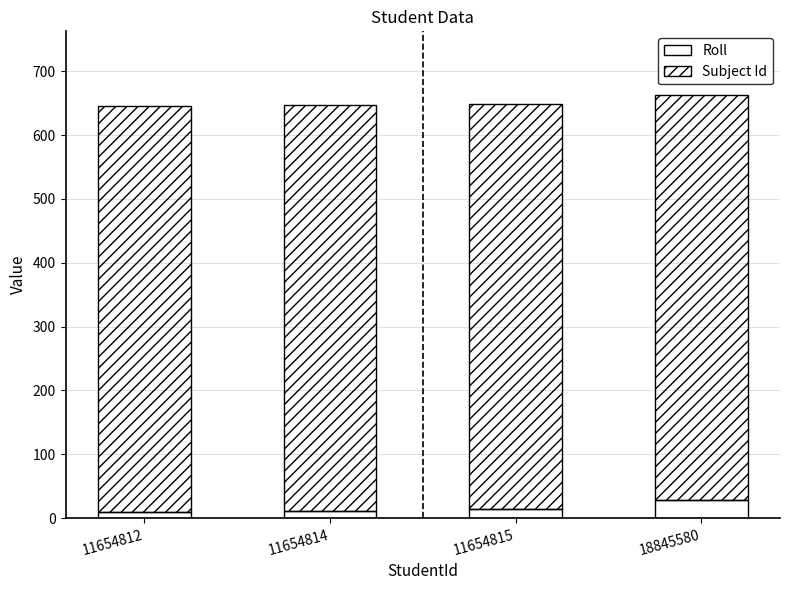

Is it true that Roll equals 28 at 18845580?

True